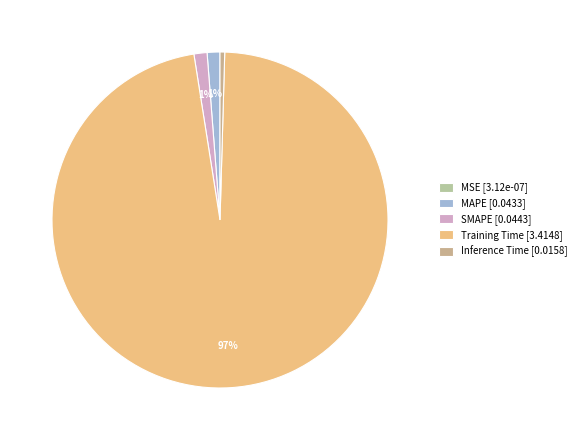

Rank the categories by value from highest to lowest.

Training Time, SMAPE, MAPE, Inference Time, MSE